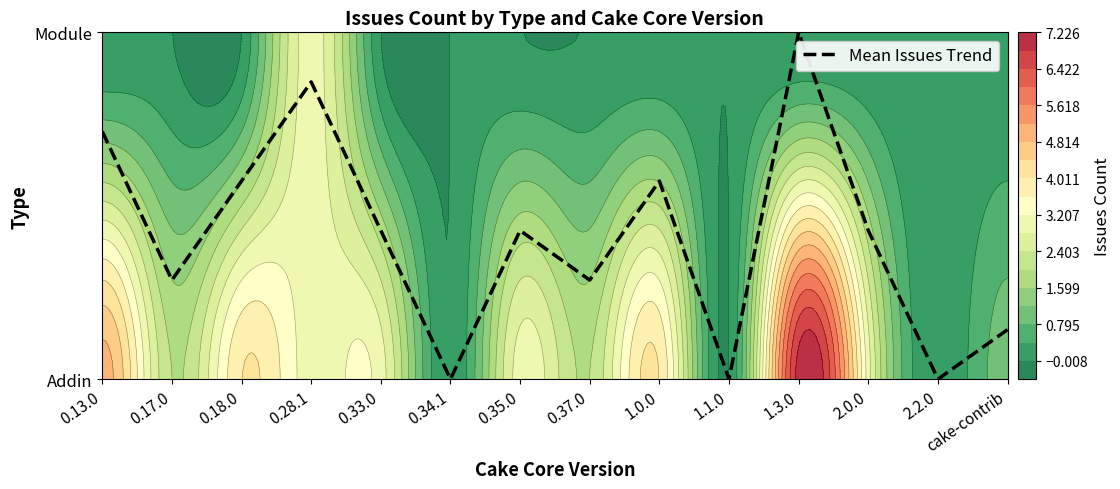

How many categories are shown in the chart?

14